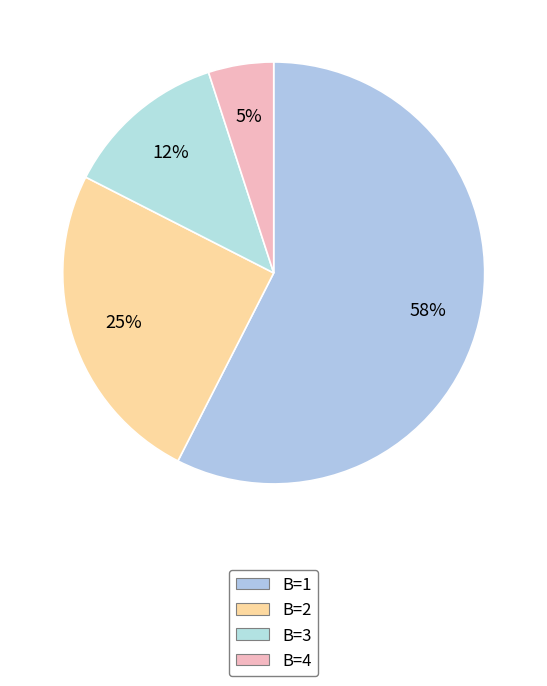

How many slices are in this pie chart?

4